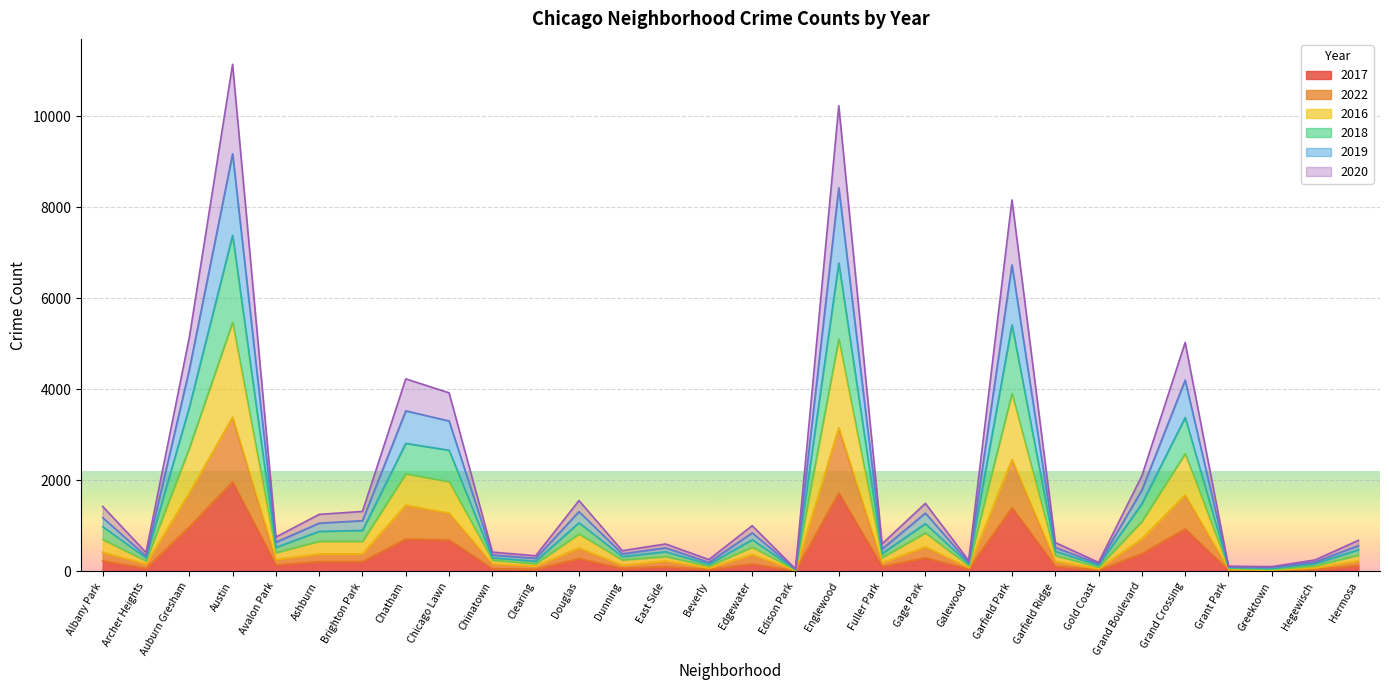

How many lines are shown in the chart?

6